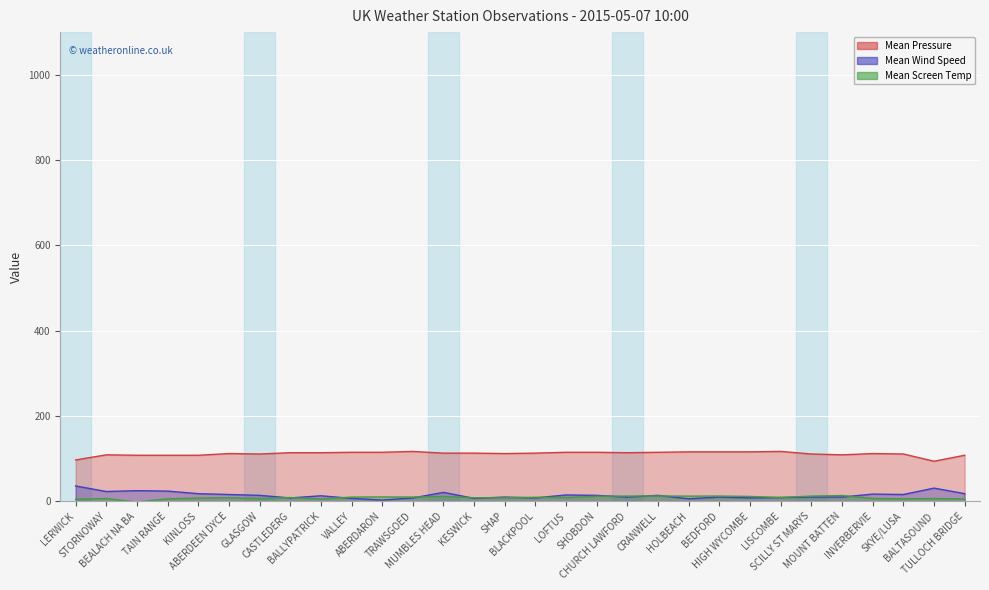

At which label is Mean Pressure closest to 105?

BEALACH NA BA